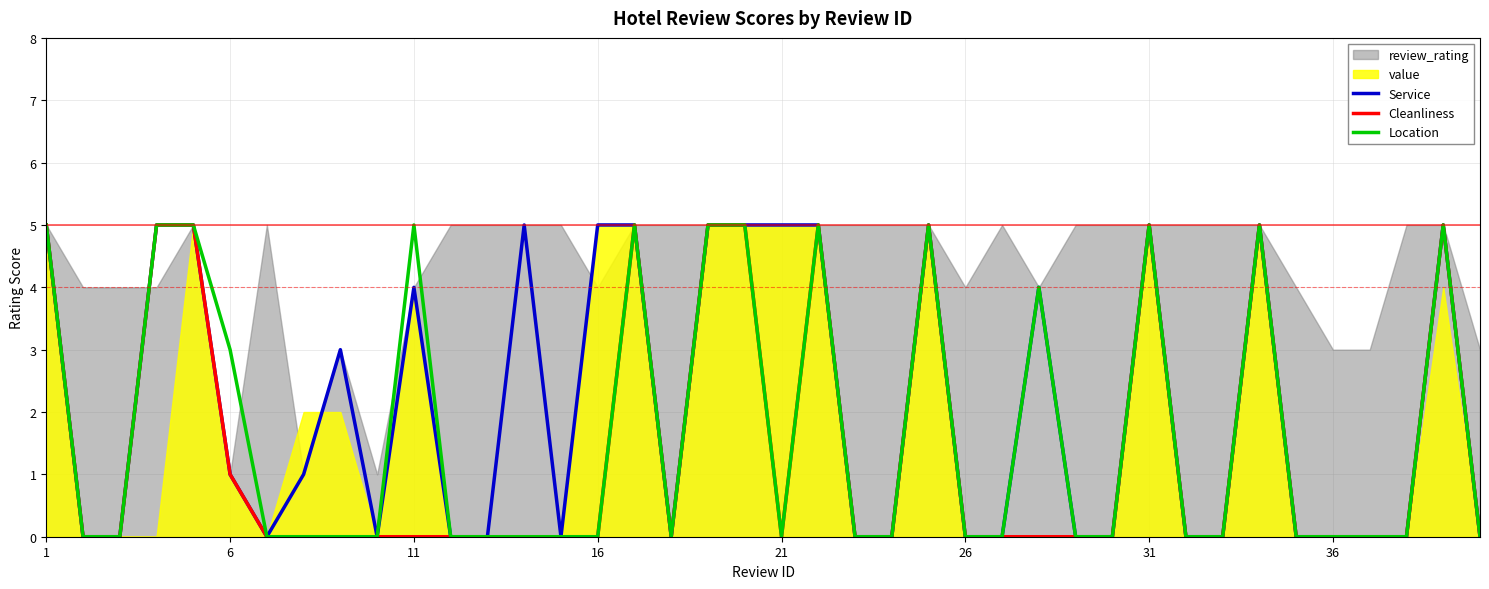

Does the chart display data point markers on the line(s)?

No